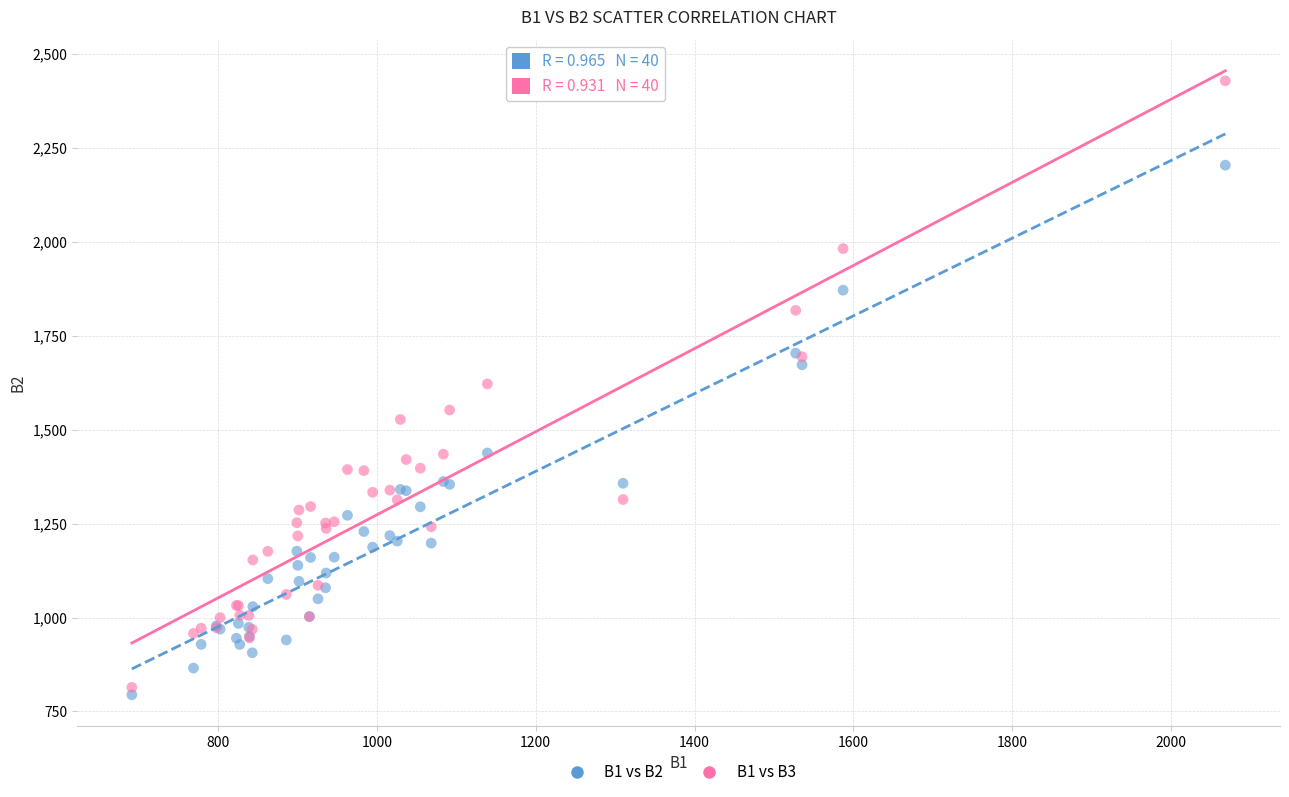

Which series has the widest spread of Y values?

B1 vs B3